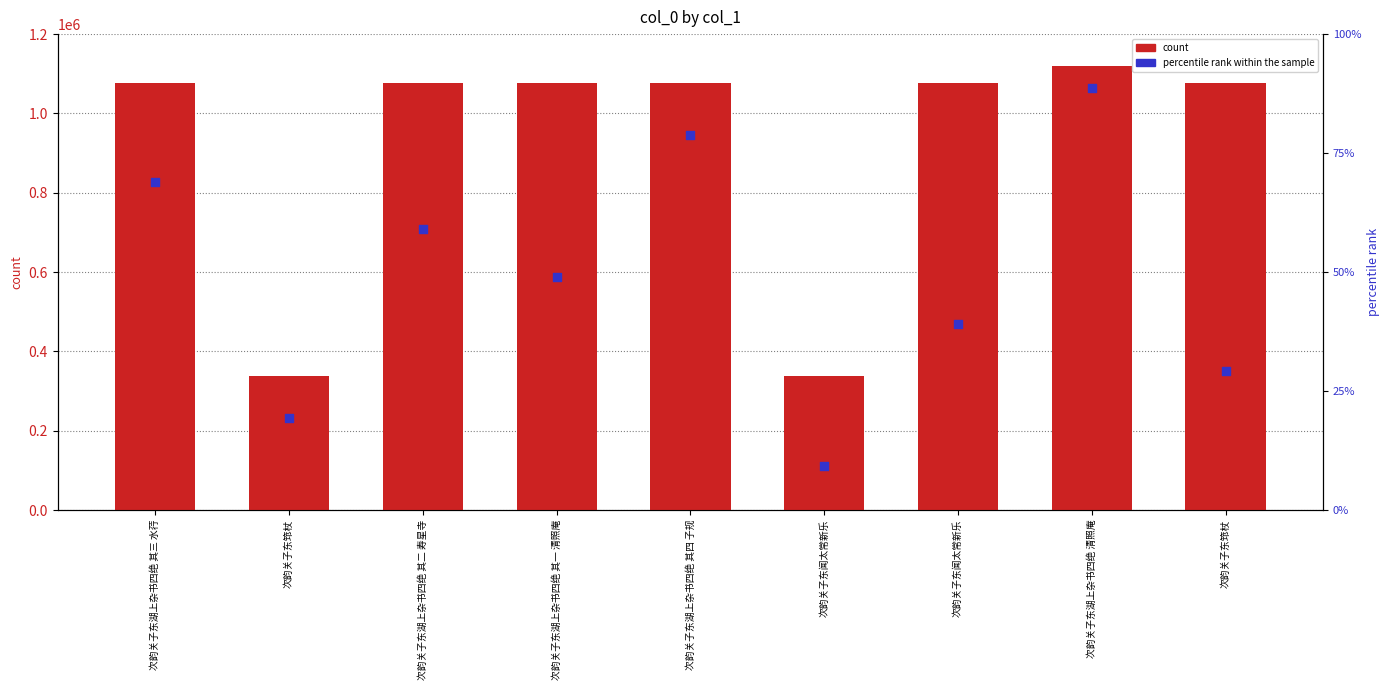

At how many categories does at least one series exceed 800461?

7